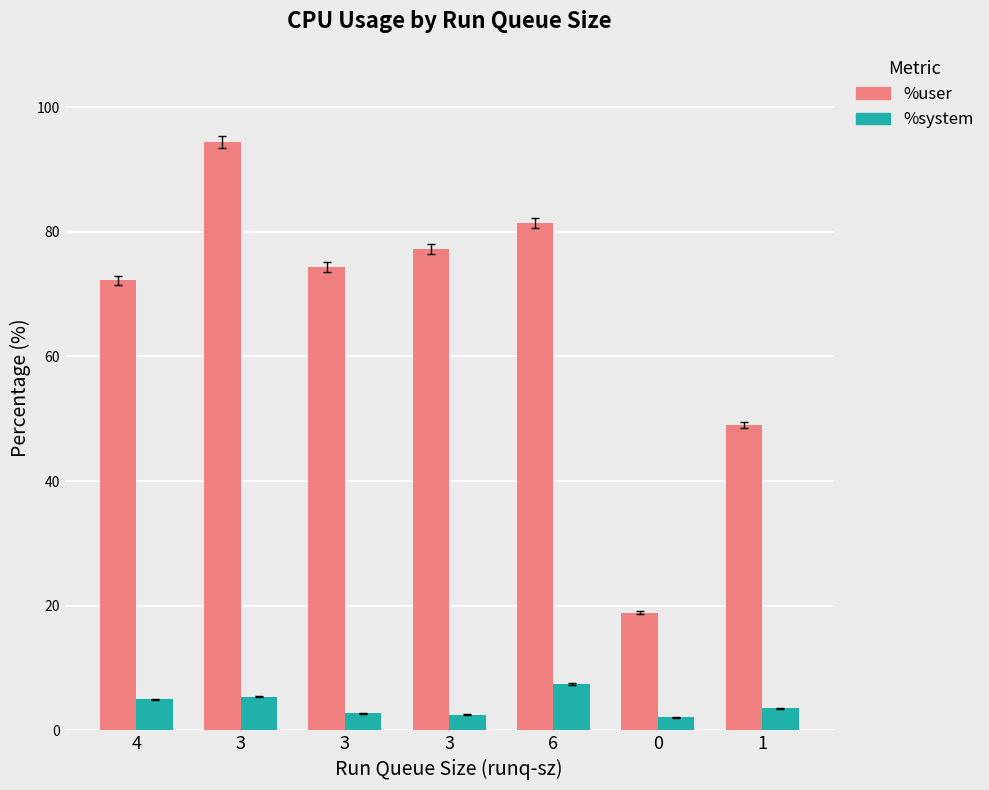

Rank the series at 3 from lowest to highest value.

%system, %user